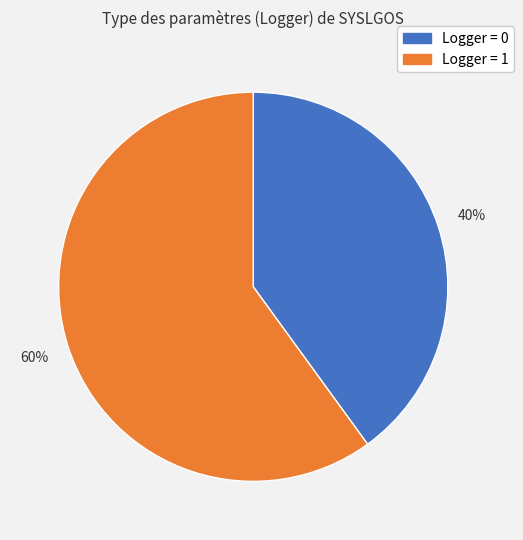

Is there a majority slice in this chart?

Yes